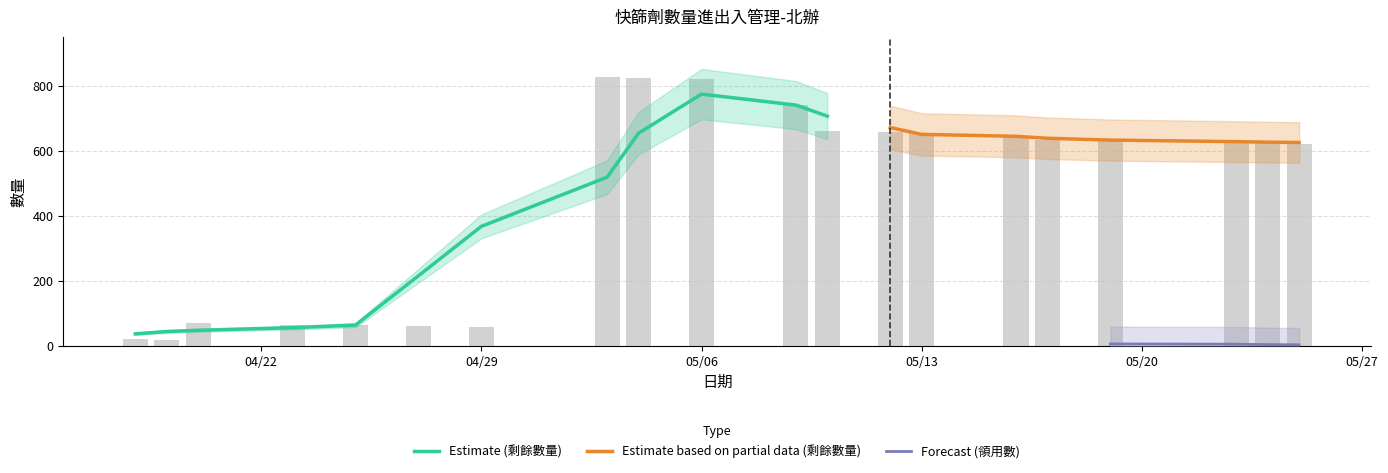

How many categories are shown in the chart?

20